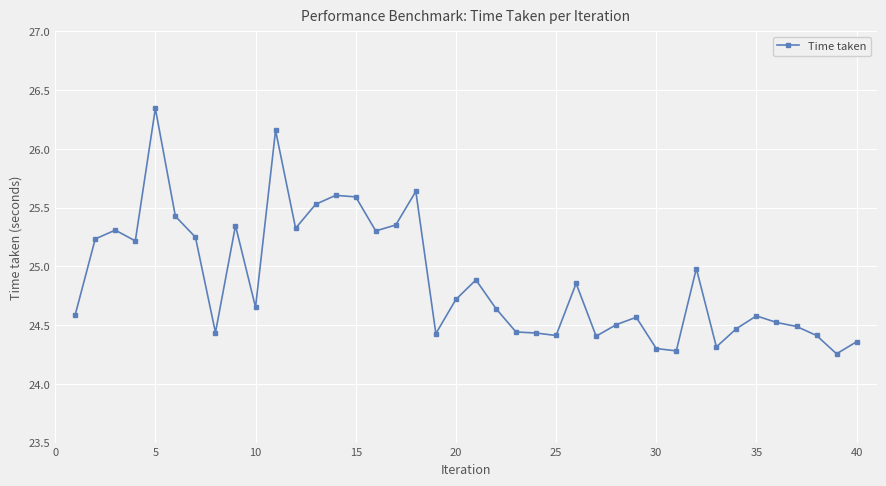

What is the difference between the maximum and minimum values?

2.1